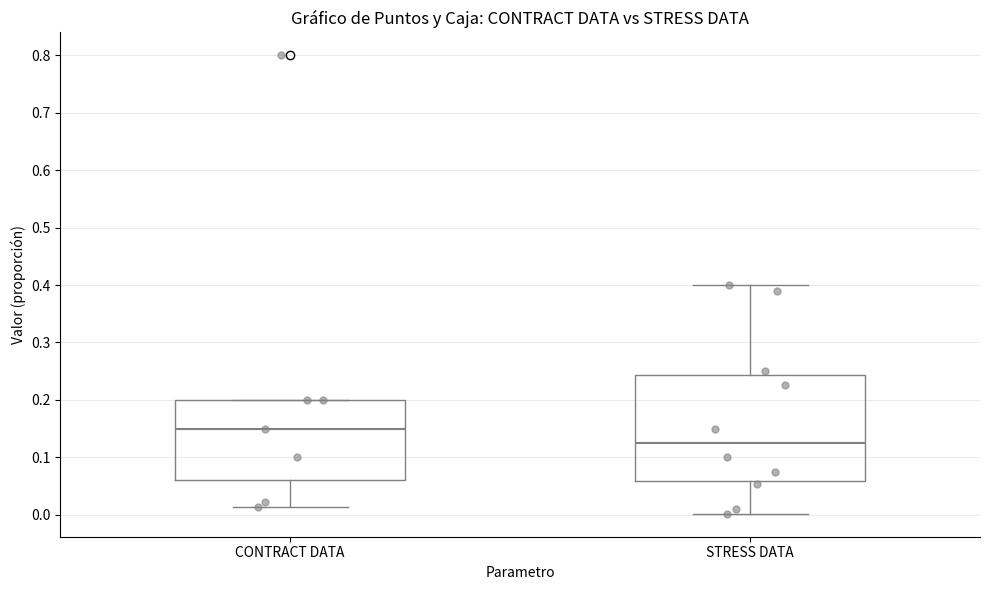

Which box's median line is the highest?

CONTRACT DATA